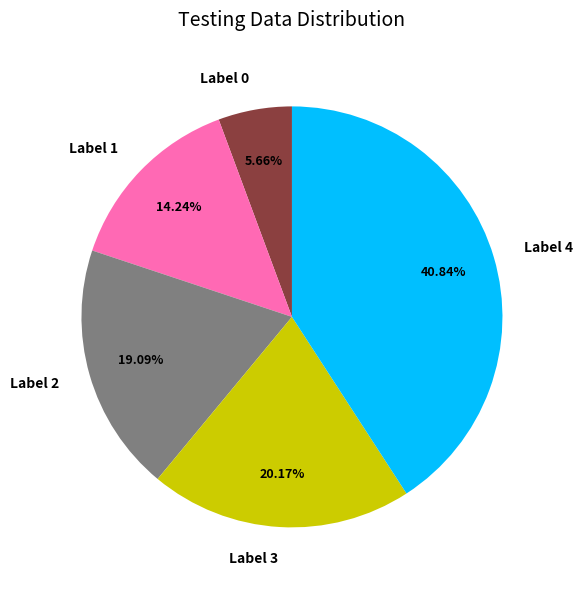

Approximately how many times larger is the value at Label 3 compared to Label 0?

3.6